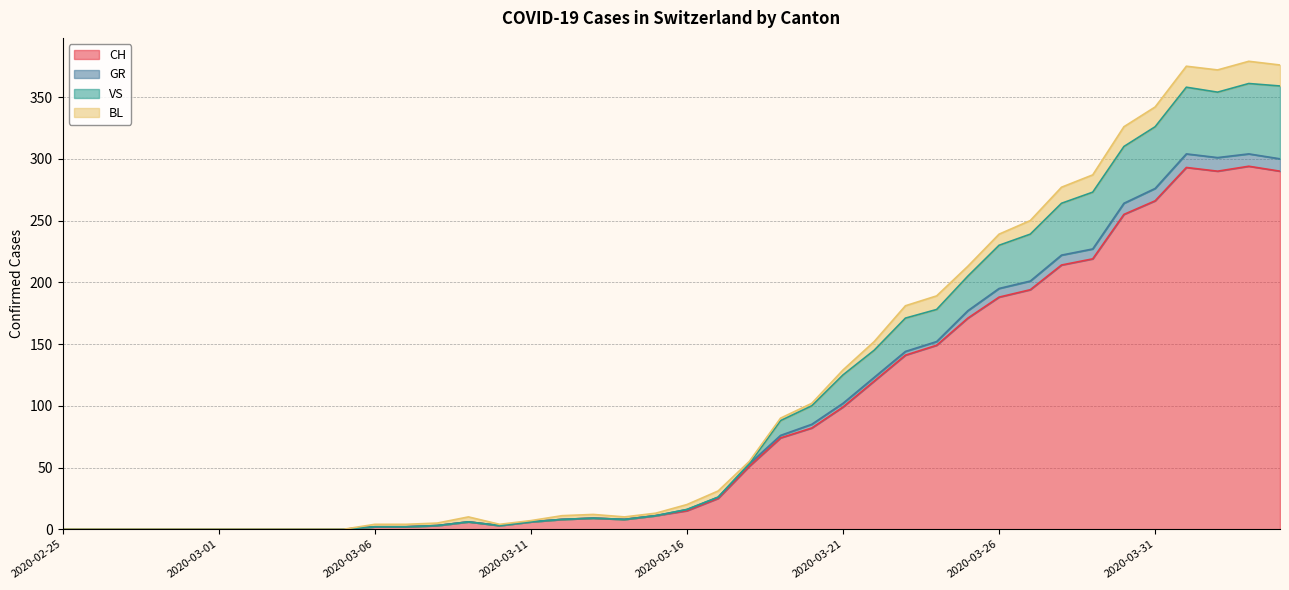

The GR series shows 470 at 2020-04-04. True or false?

False